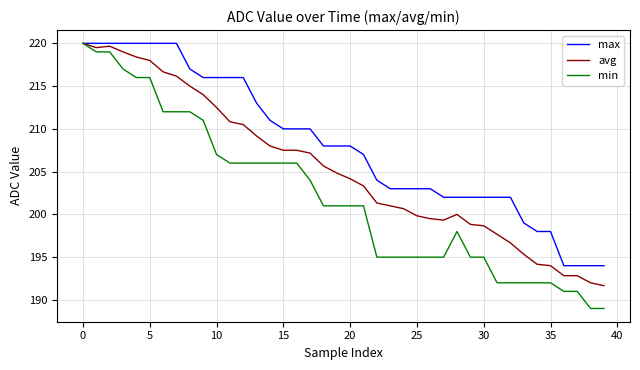

Reading left to right, transcribe all the data shown in this chart.

max: 220.0	220.0	220.0	220.0	220.0	220.0	220.0	220.0	217.0	216.0	216.0	216.0	216.0	213.0	211.0	210.0	210.0	210.0	208.0	208.0	208.0	207.0	204.0	203.0	203.0	203.0	203.0	202.0	202.0	202.0	202.0	202.0	202.0	199.0	198.0	198.0	194.0	194.0	194.0	194.0
avg: 220.0	219.5	219.7	219.0	218.4	218.0	216.7	216.2	215.0	214.0	212.5	210.8	210.5	209.2	208.0	207.5	207.5	207.2	205.7	204.8	204.2	203.3	201.3	201.0	200.7	199.8	199.5	199.3	200.0	198.8	198.7	197.7	196.7	195.3	194.2	194.0	192.8	192.8	192.0	191.7
min: 220.0	219.0	219.0	217.0	216.0	216.0	212.0	212.0	212.0	211.0	207.0	206.0	206.0	206.0	206.0	206.0	206.0	204.0	201.0	201.0	201.0	201.0	195.0	195.0	195.0	195.0	195.0	195.0	198.0	195.0	195.0	192.0	192.0	192.0	192.0	192.0	191.0	191.0	189.0	189.0